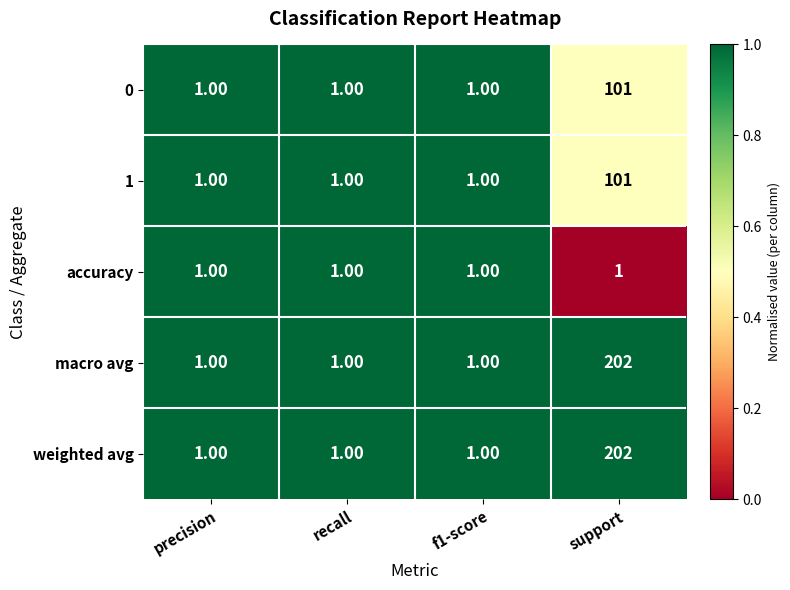

Which category has the highest value in the macro avg series?

support